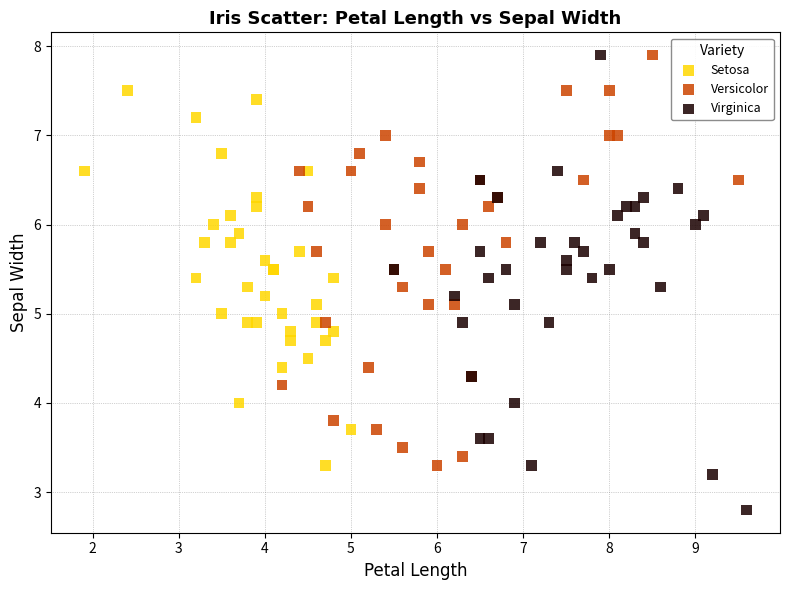

Which series contains the lowest Y value?

Virginica